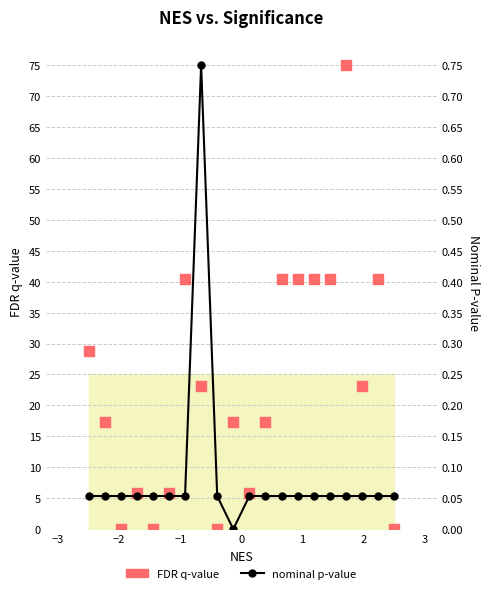

At how many categories does at least one series exceed 13?

13